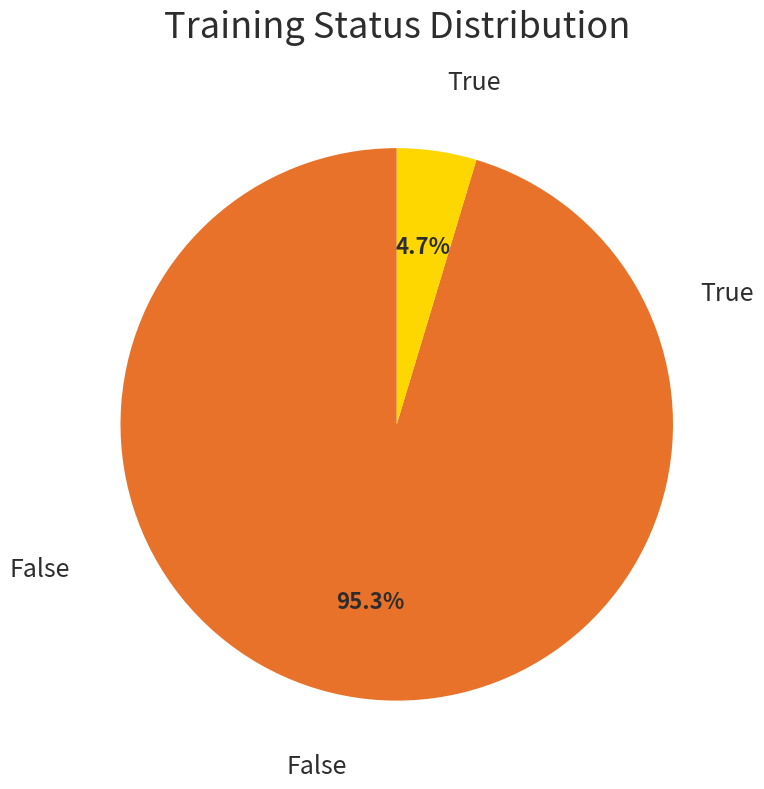

Does any single category account for the majority?

Yes